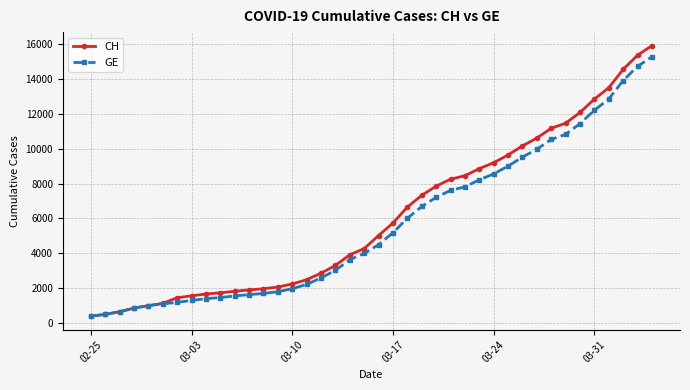

What is the difference between the maximum and second lowest values in the GE series?

14805